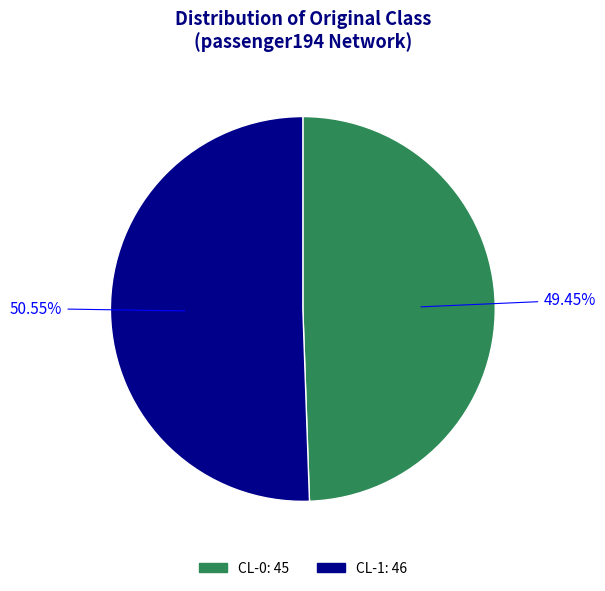

Does CL-0 represent more than half of the total?

No